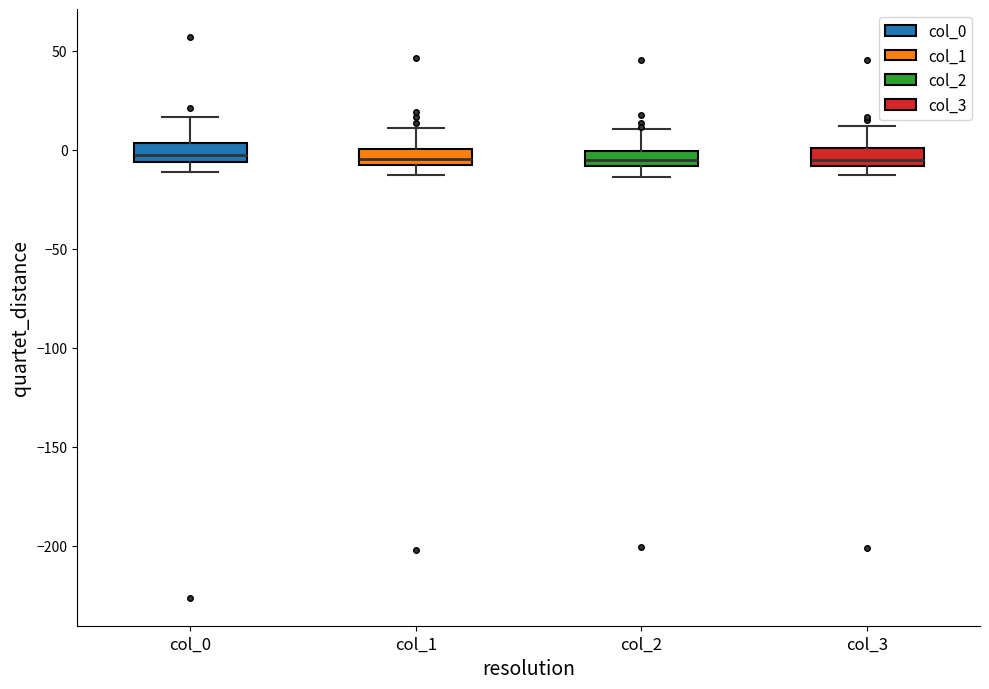

Reading left to right, transcribe this box plot: for each box, give where its median line is, the range the box spans, and where its two whiskers end, as read against the y-axis. The values are not printed on the chart, so give them approximately, as read against the axis.

col_0: median -5 (just above the box's lower edge), box -5 to 5, whiskers -10 to 15
col_1: median -5, box -10 to 0, whiskers -15 to 10
col_2: median -5, box -10 to 0, whiskers -15 to 10
col_3: median -5, box -10 to 0, whiskers -15 to 10